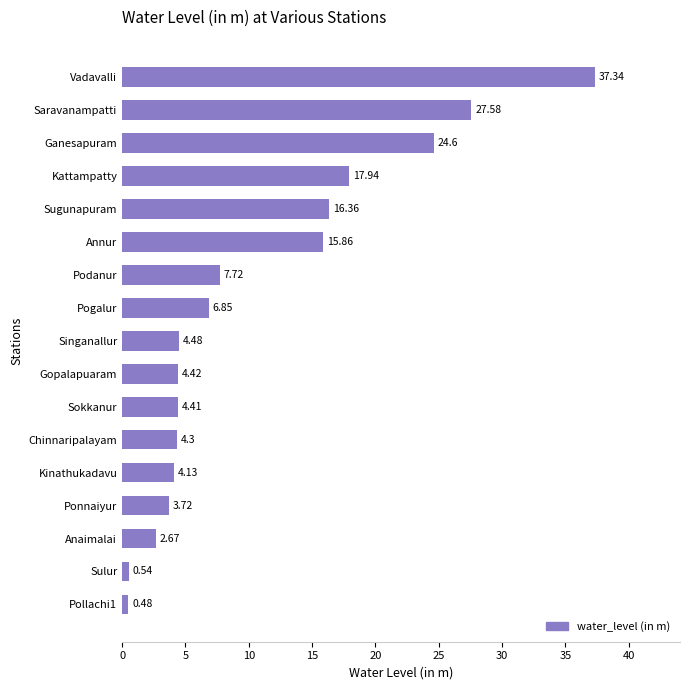

Rank the categories by value from highest to lowest.

Vadavalli, Saravanampatti, Ganesapuram, Kattampatty, Sugunapuram, Annur, Podanur, Pogalur, Singanallur, Gopalapuaram, Sokkanur, Chinnaripalayam, Kinathukadavu, Ponnaiyur, Anaimalai, Sulur, Pollachi1